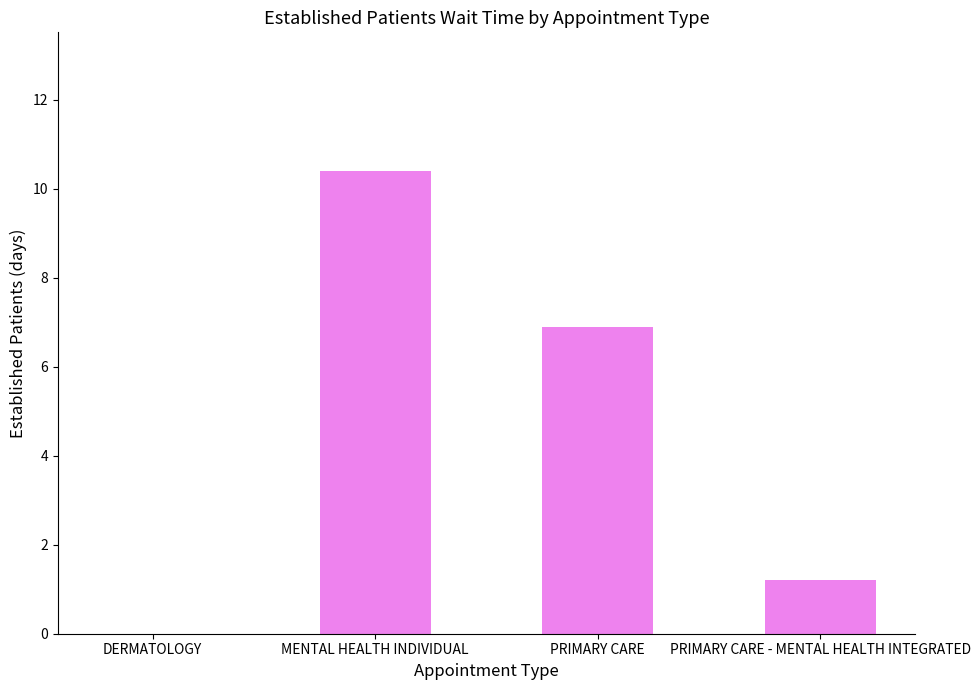

Are the bars grouped side by side (vs. stacked)?

No